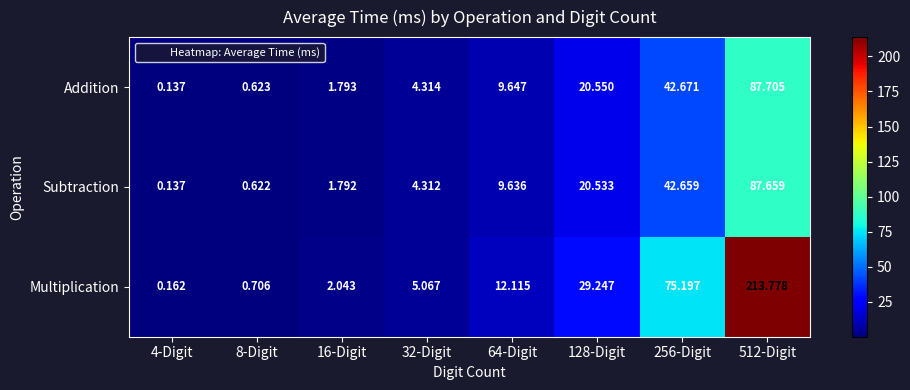

At 512-Digit, list the series in order from smallest to largest.

Subtraction, Addition, Multiplication